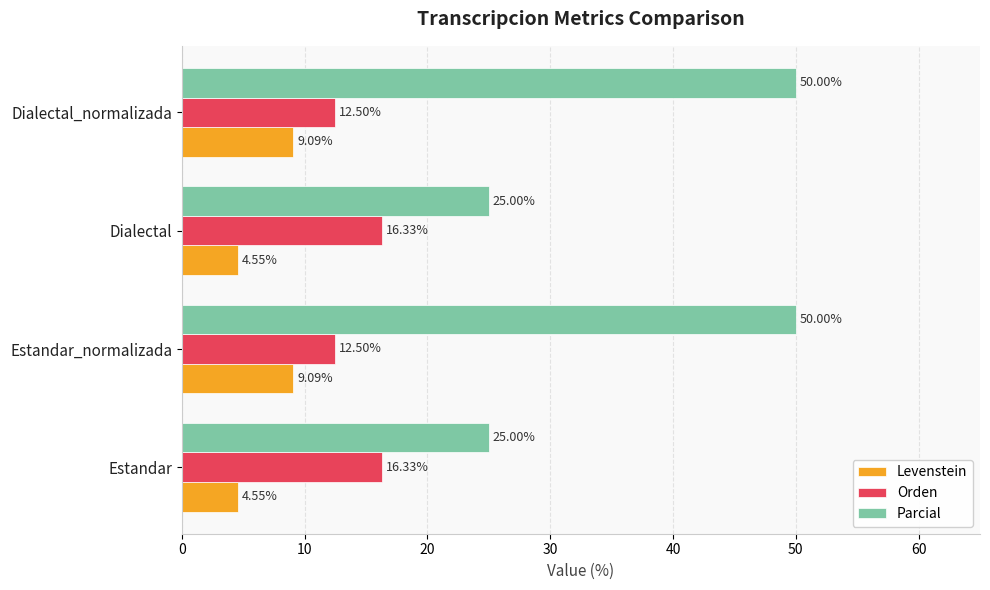

At how many categories does at least one series exceed 18?

4